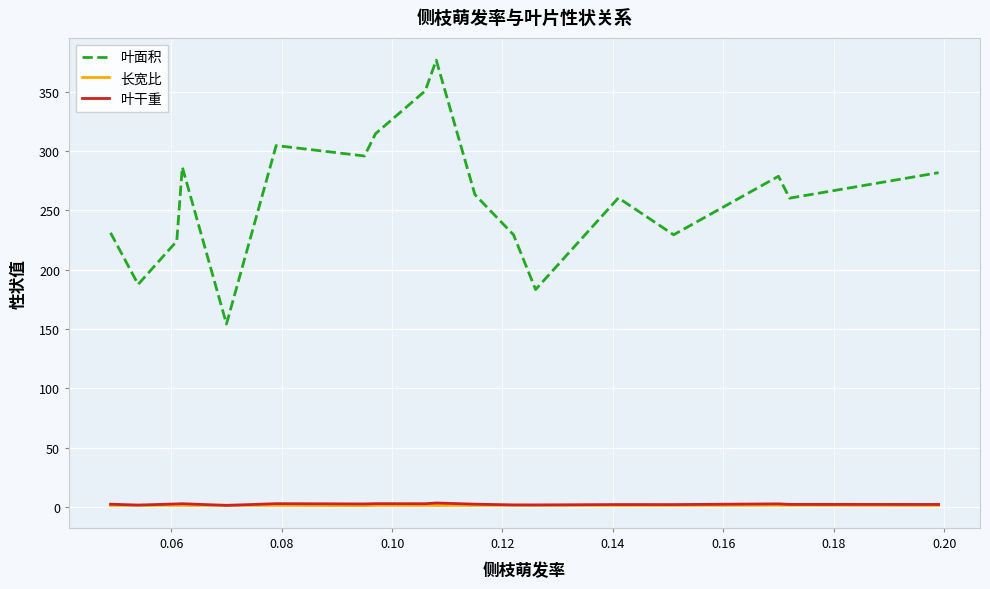

True or false: 长宽比 and 叶面积 intersect in this chart.

False